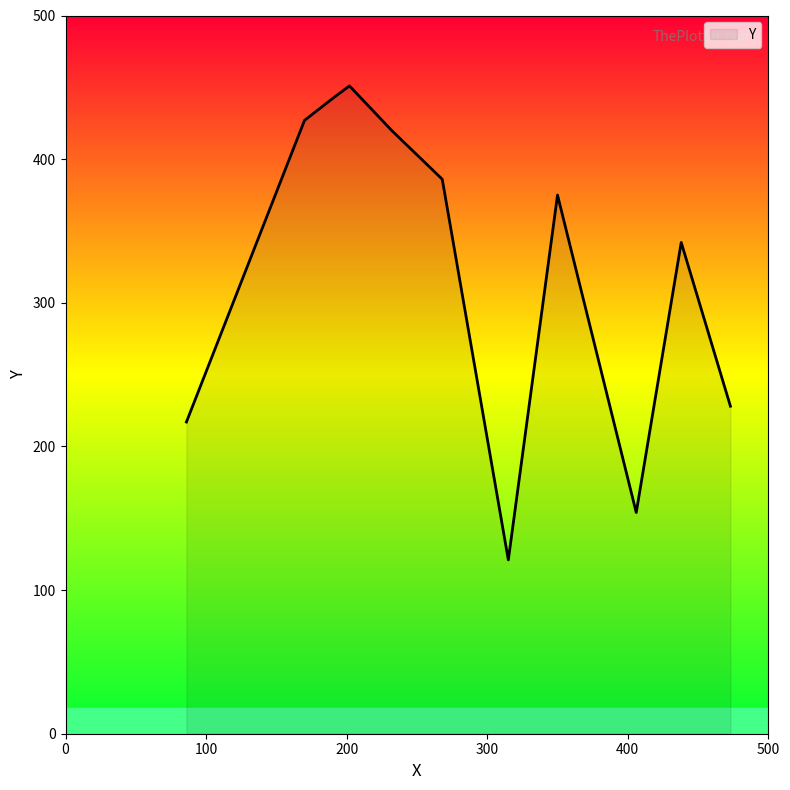

What is the difference between the maximum and minimum values?

330